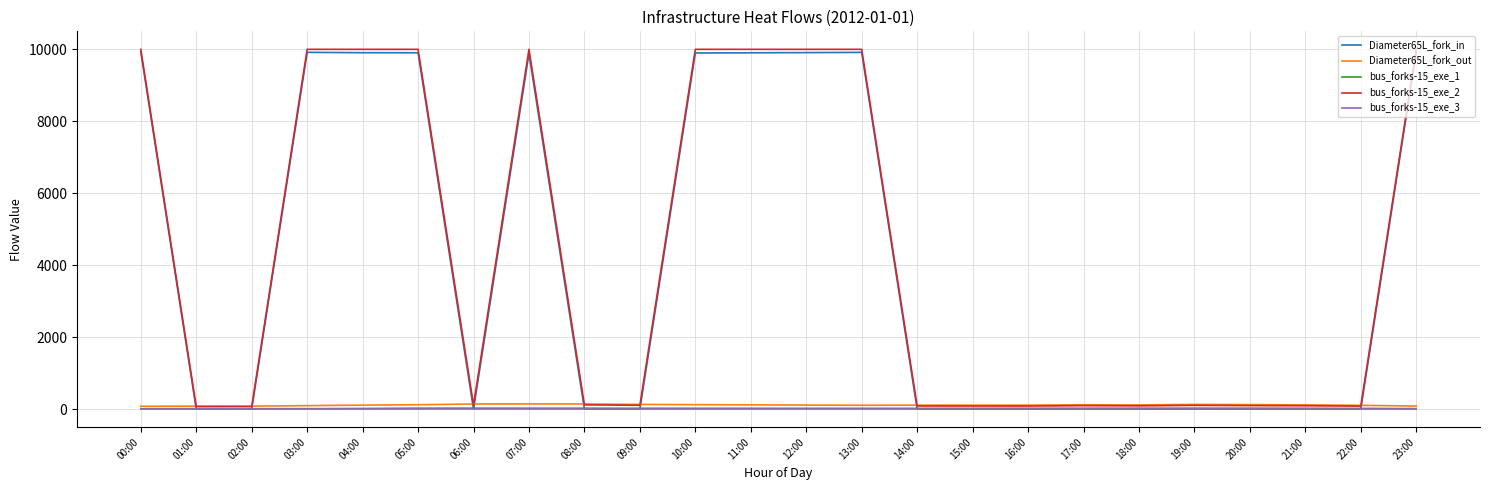

Read the Diameter65L_fork_out value at 16:00.

110.8